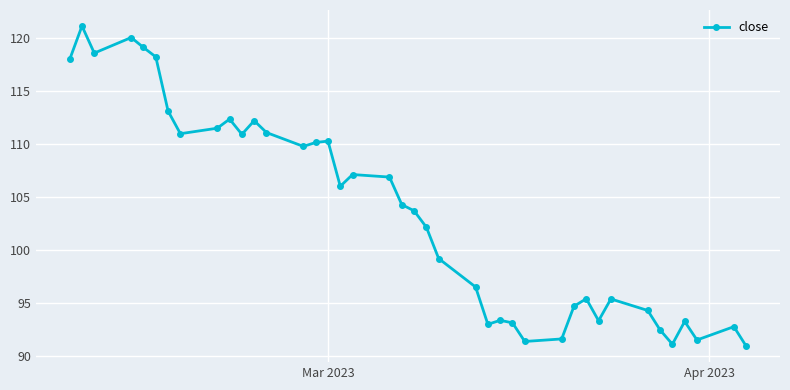

How many values exceed 104?

20